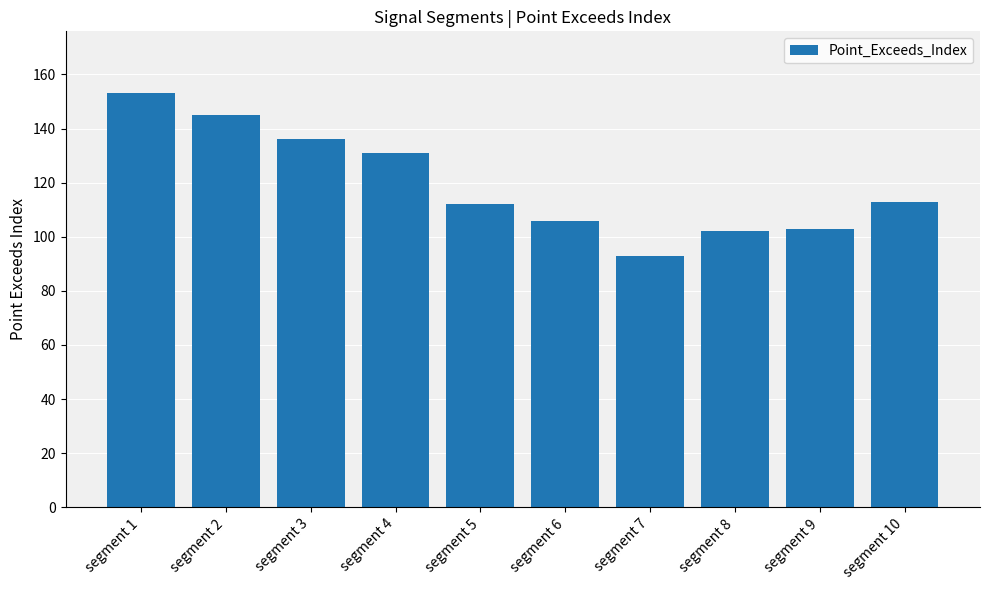

Does the chart contain stacked bars?

No